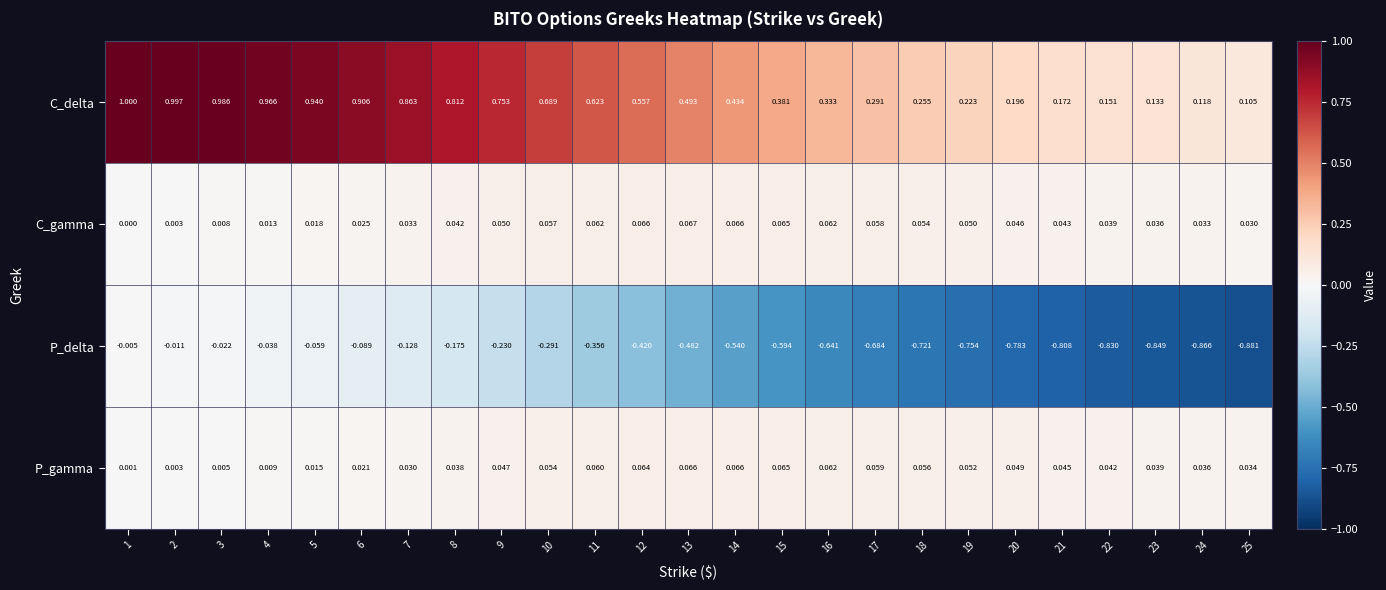

At how many categories does at least one series exceed 0?

25